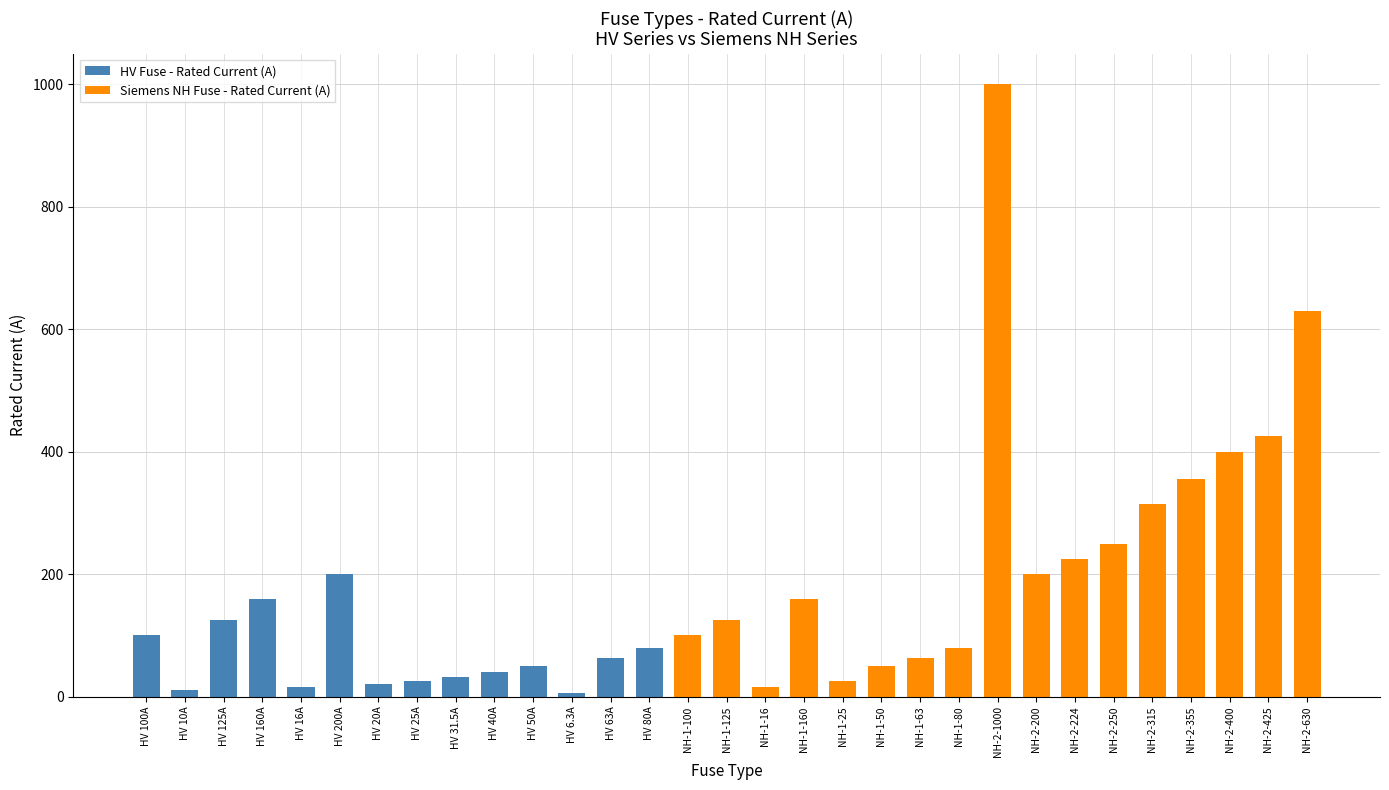

What is the label of the 16th bar from the right?

NH-1-125